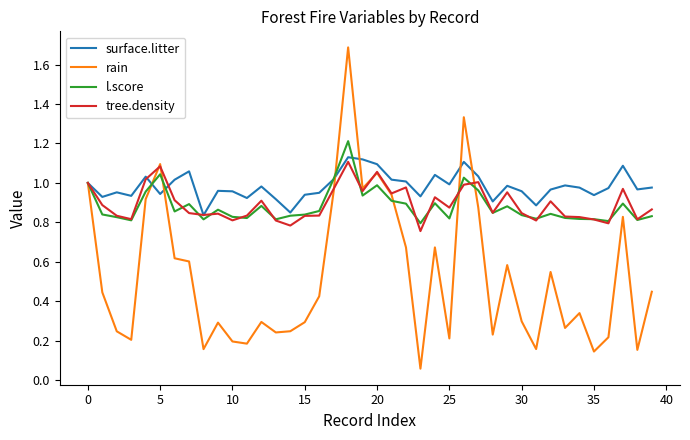

Which series has the widest spread of values?

rain